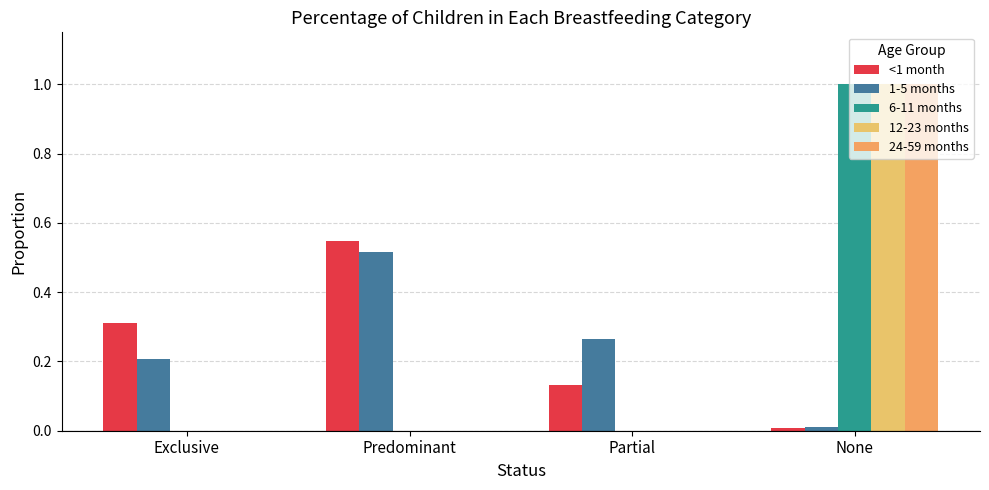

What is the spread (max minus min) of values at Partial?

0.3